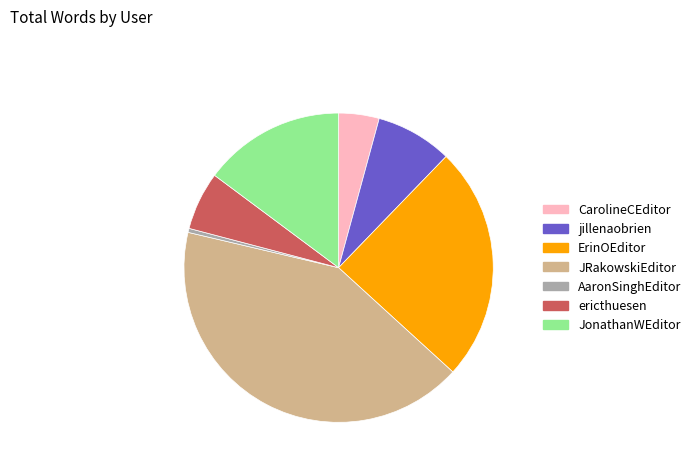

Between JonathanWEditor and ericthuesen, which is larger?

JonathanWEditor